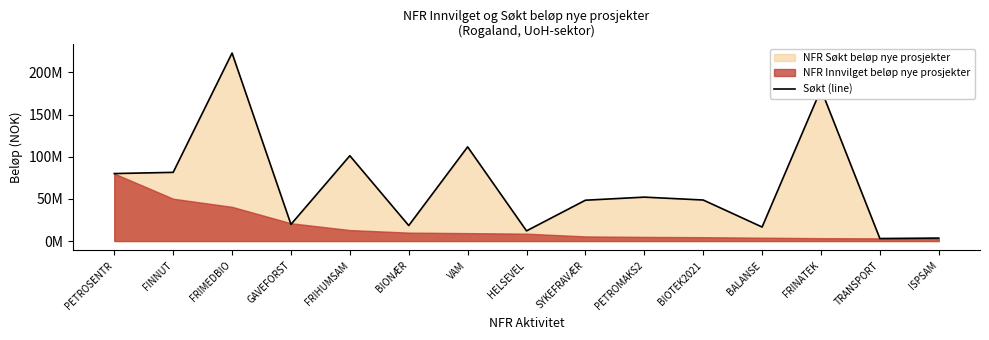

Between BIOTEK2021 and PETROSENTR, which is larger?

PETROSENTR